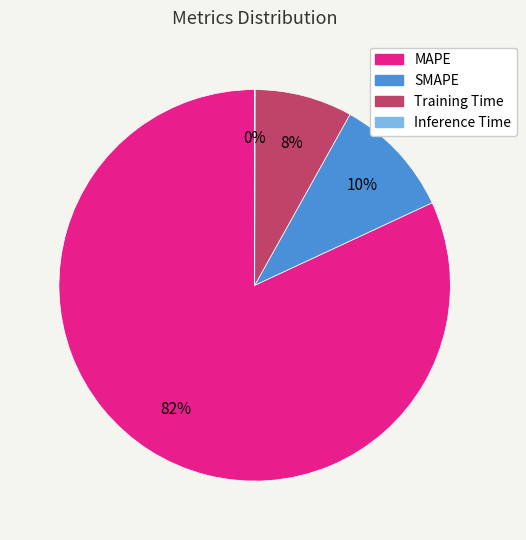

To the nearest percent, what portion does SMAPE represent?

10%